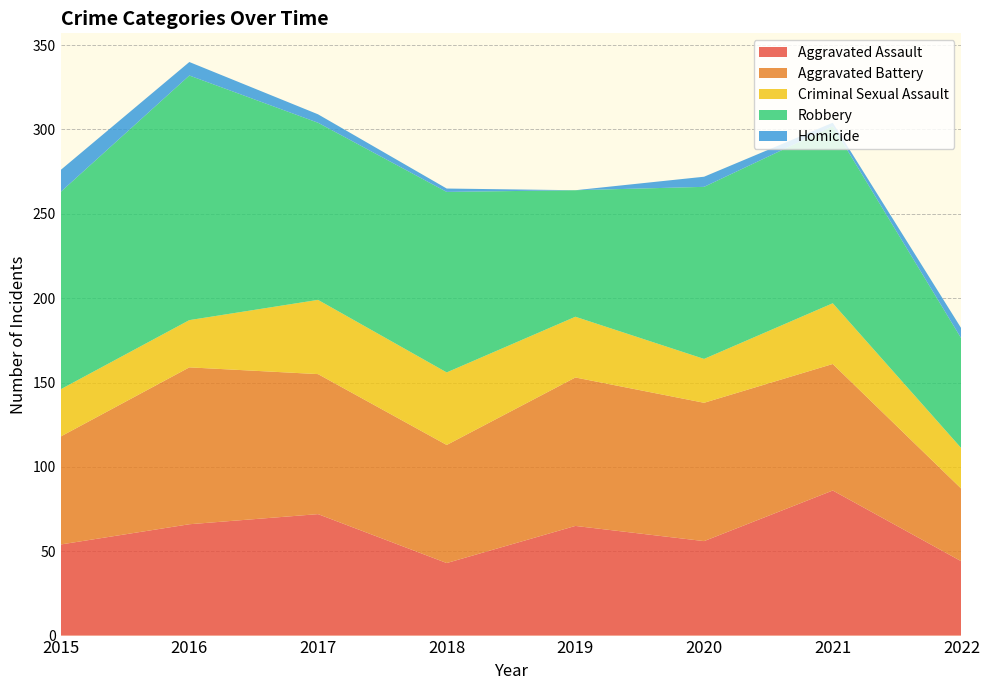

Reading right to left, extract all data points from this chart.

Aggravated Assault: 44	86	56	65	43	72	66	54
Aggravated Battery: 43	75	82	88	70	83	93	64
Criminal Sexual Assault: 24	36	26	36	43	44	28	28
Robbery: 65	105	102	75	107	105	145	117
Homicide: 6	2	6	0	2	5	8	13